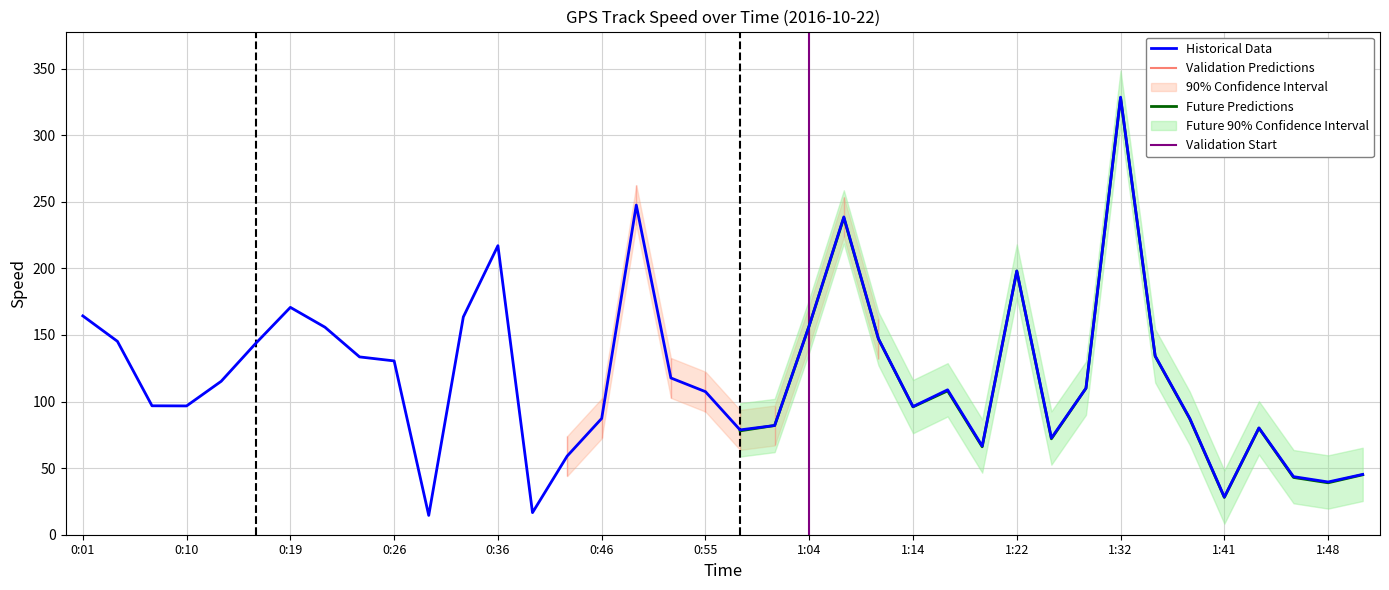

How many points are higher than both their immediate neighbors (excluding endpoints)?

8